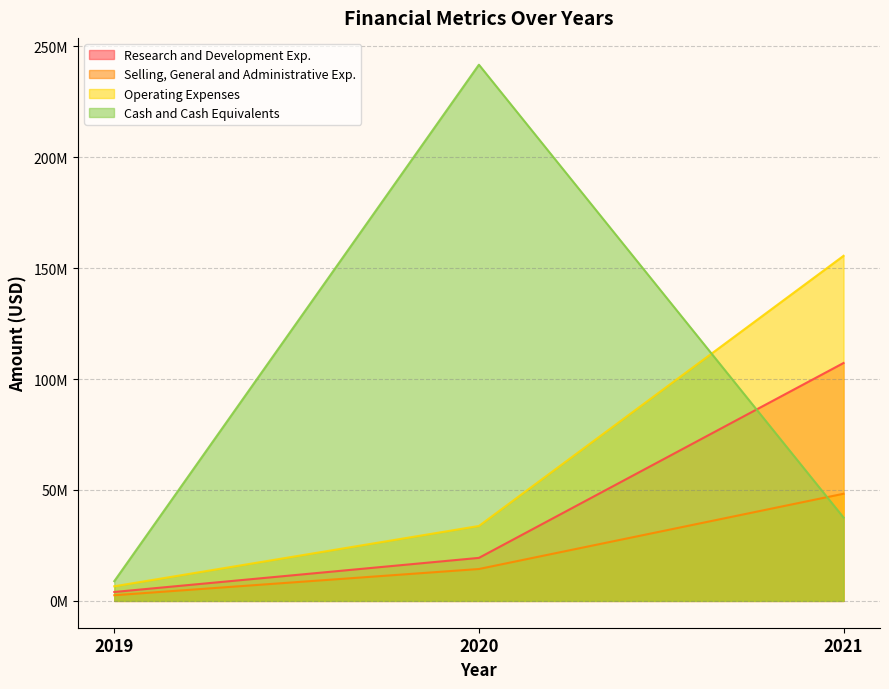

List the labels in order of Research and Development Exp. value, largest first.

2021, 2020, 2019